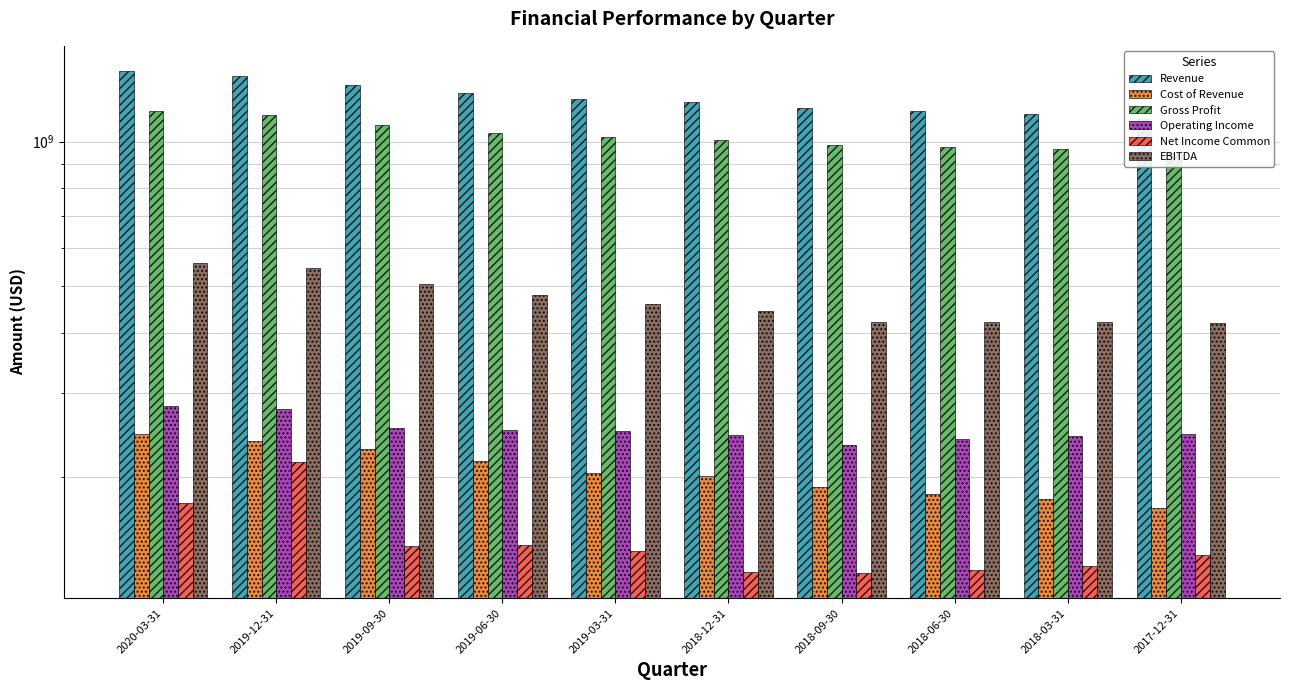

Which has a higher value, 2019-12-31 or 2017-12-31?

2019-12-31